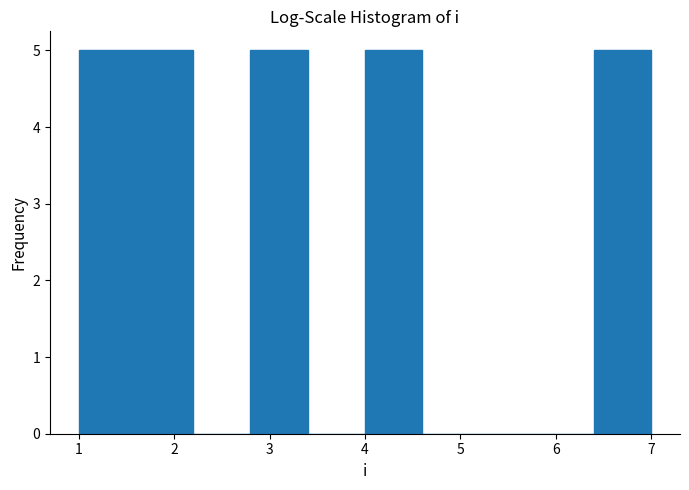

Reading left to right, list every bar in this chart as the range it spans on the x-axis followed by its height. The values are not printed on the chart, so give them approximately, as read against the axis.

1.0 to 1.6: 5
1.6 to 2.2: 5
2.2 to 2.8: 0
2.8 to 3.4: 5
3.4 to 4.0: 0
4.0 to 4.6: 5
4.6 to 5.2: 0
5.2 to 5.8: 0
5.8 to 6.4: 0
6.4 to 7.0: 5